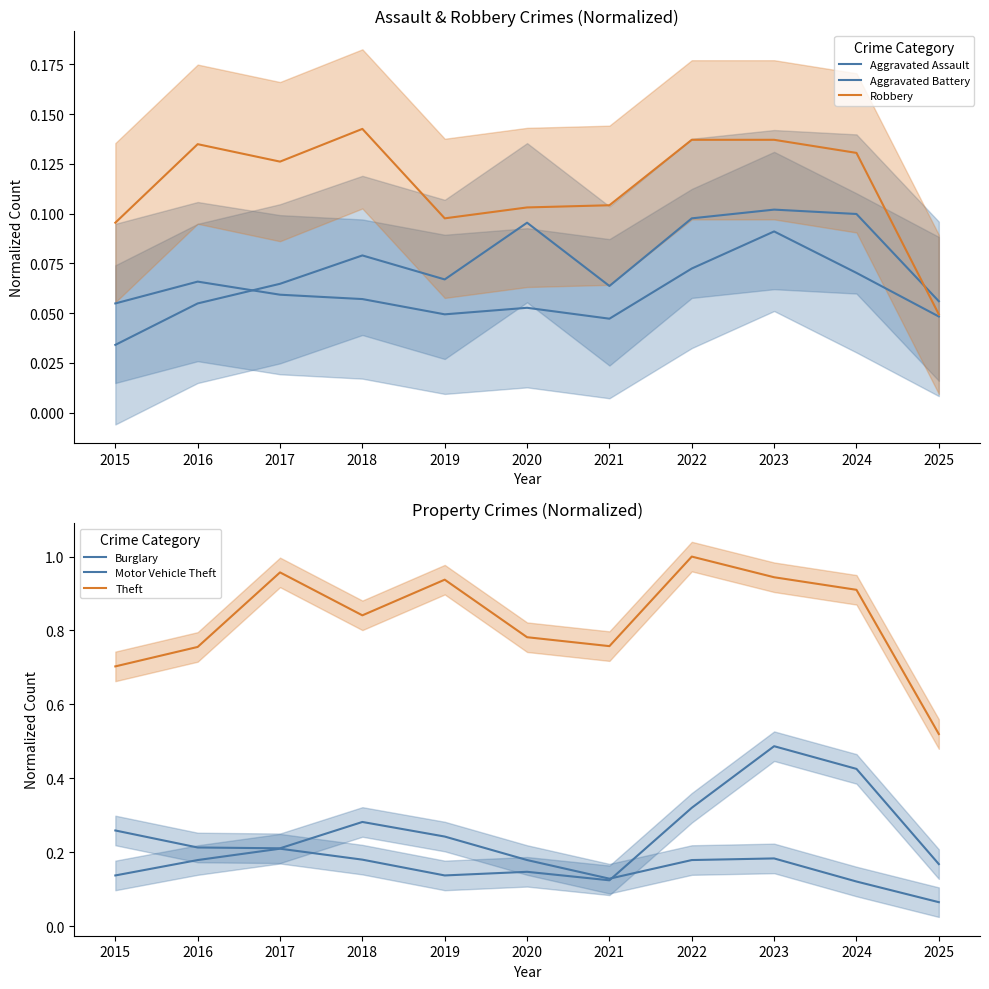

The Motor Vehicle Theft series shows 0.5 at 2022. True or false?

False